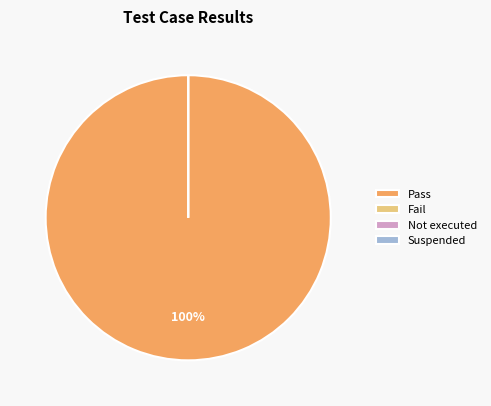

What portion of the pie excludes Suspended?

100.0%